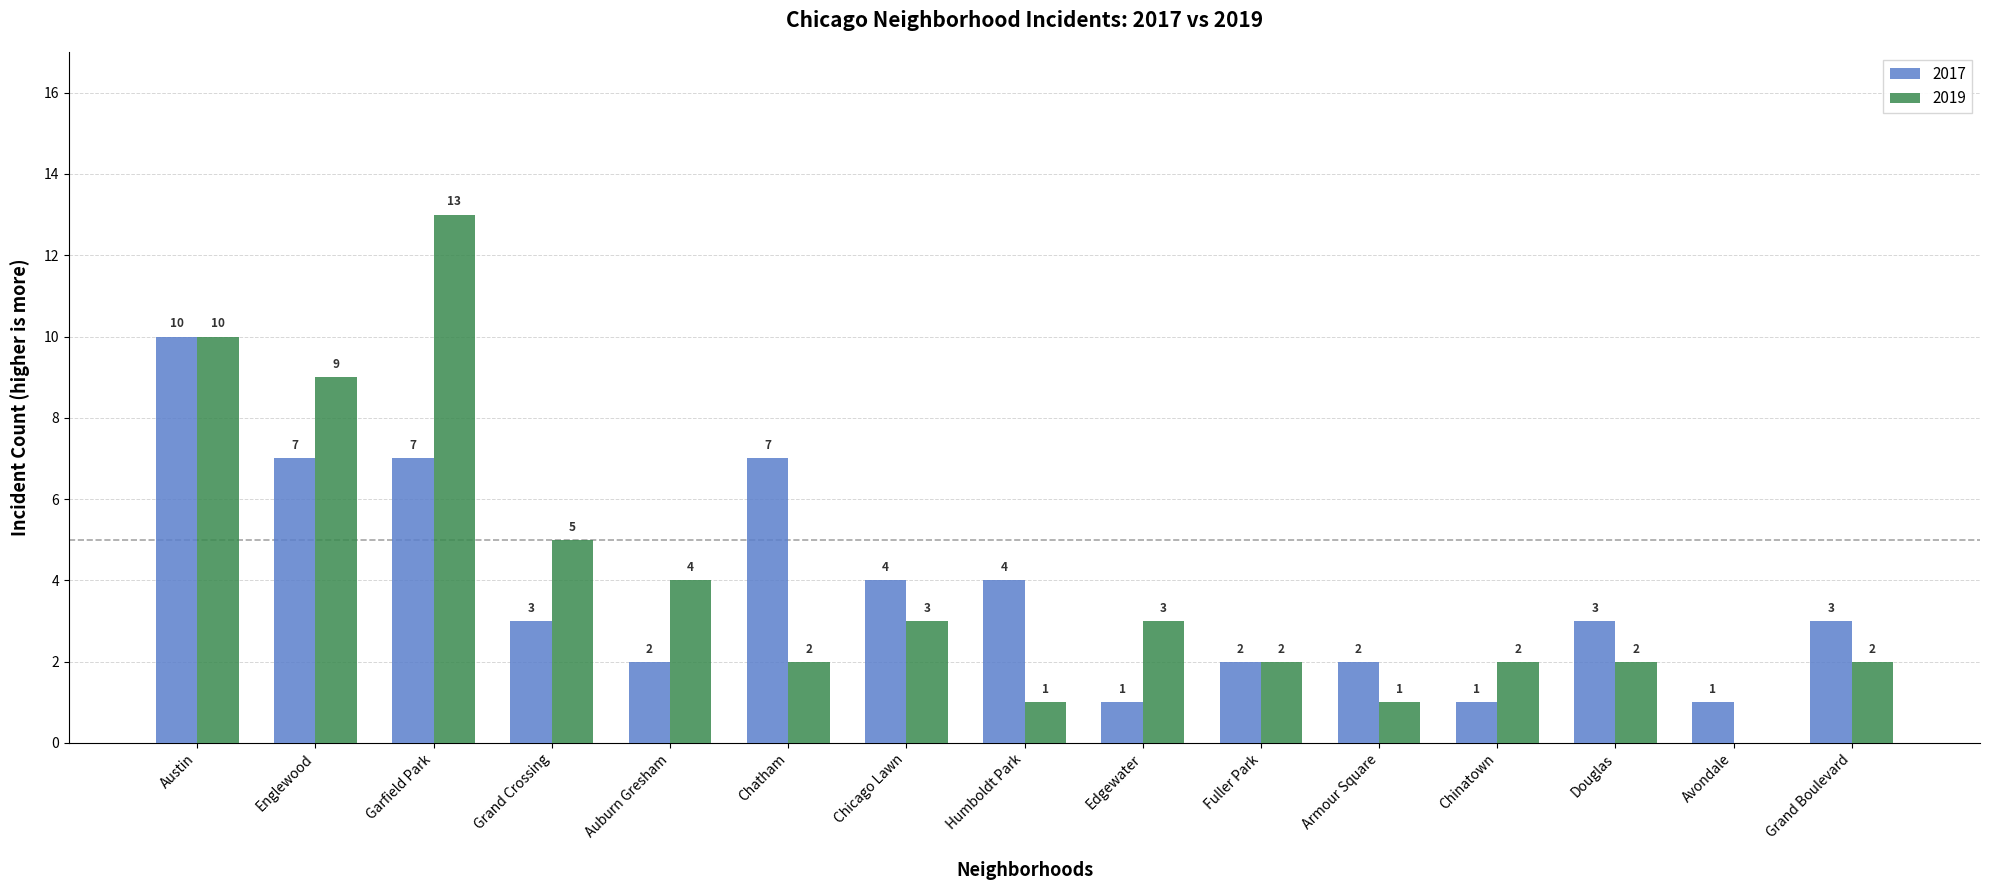

Is the value of 2017 at Chicago Lawn greater than the value of 2019 at Grand Crossing?

No